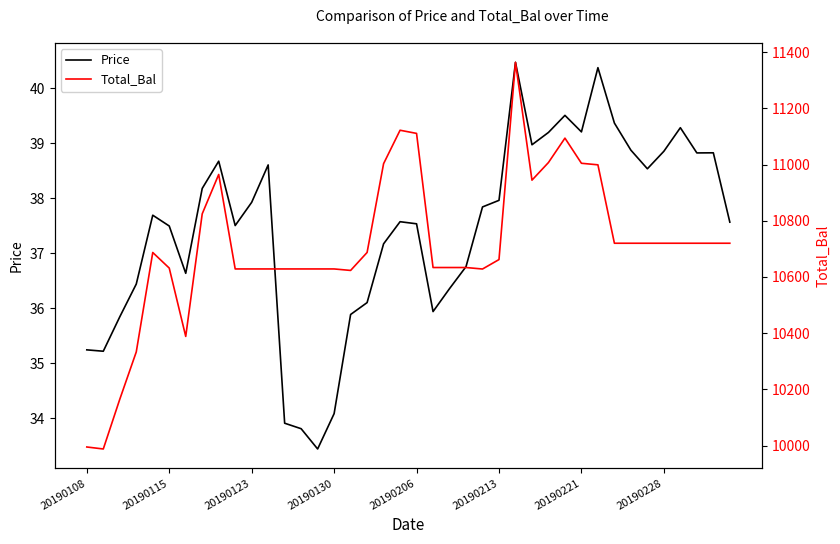

The value of Total_Bal at 19 is 14480.9. True or false?

False